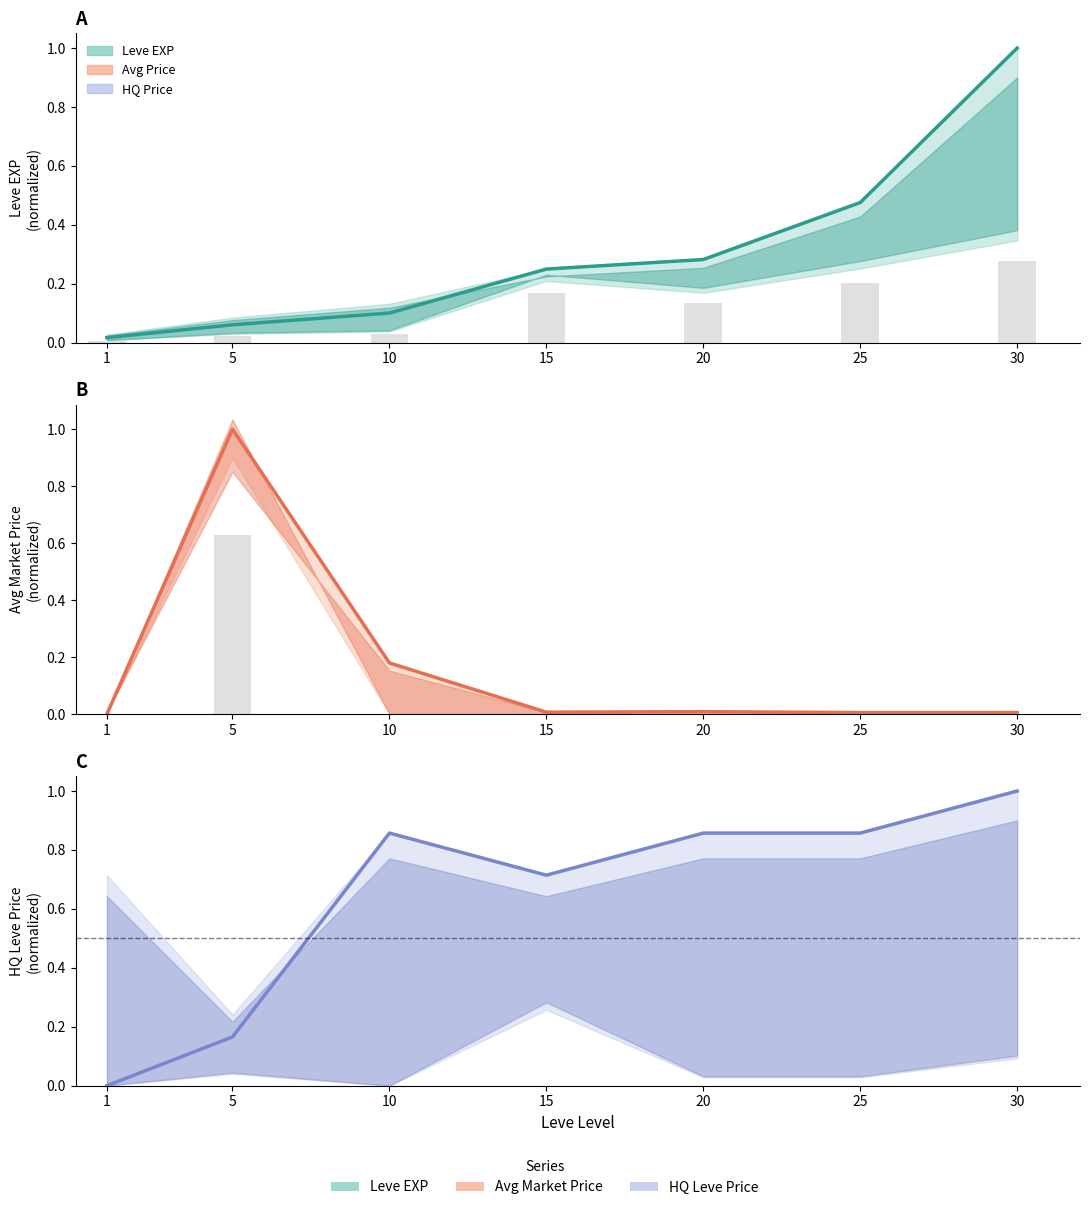

How many distinct data groups are displayed?

3